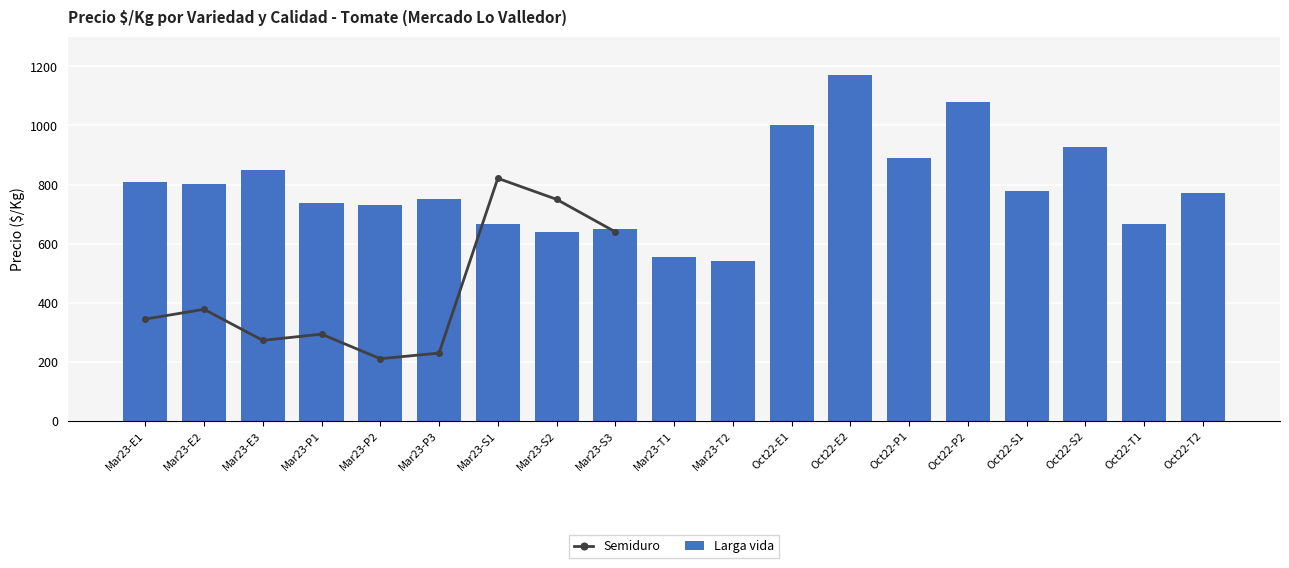

At which category does the chart reach its peak across all series?

Oct22-E2